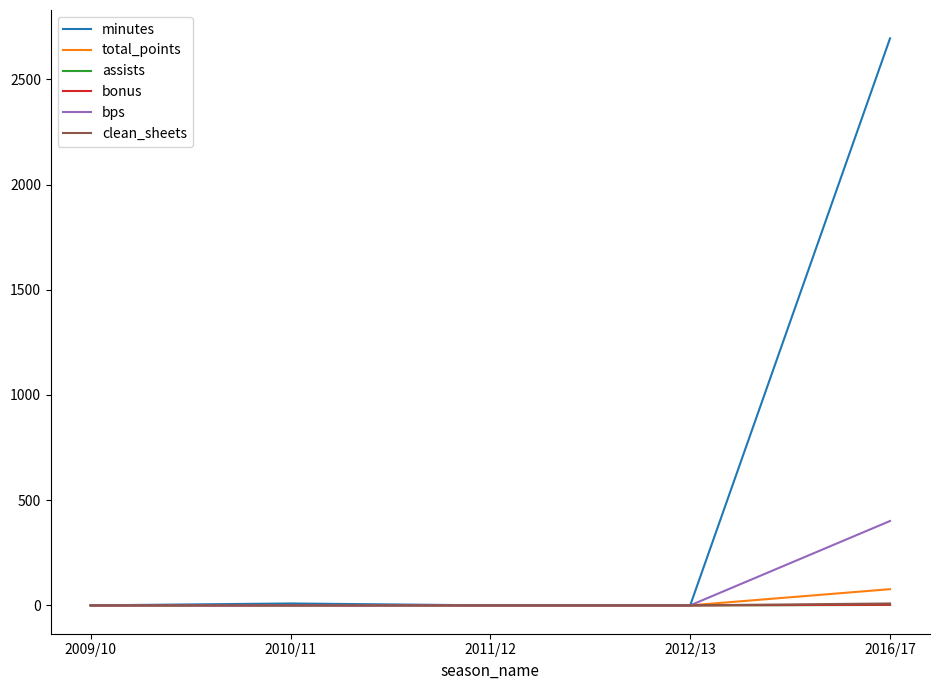

At which category is the sum across all series the highest?

2016/17